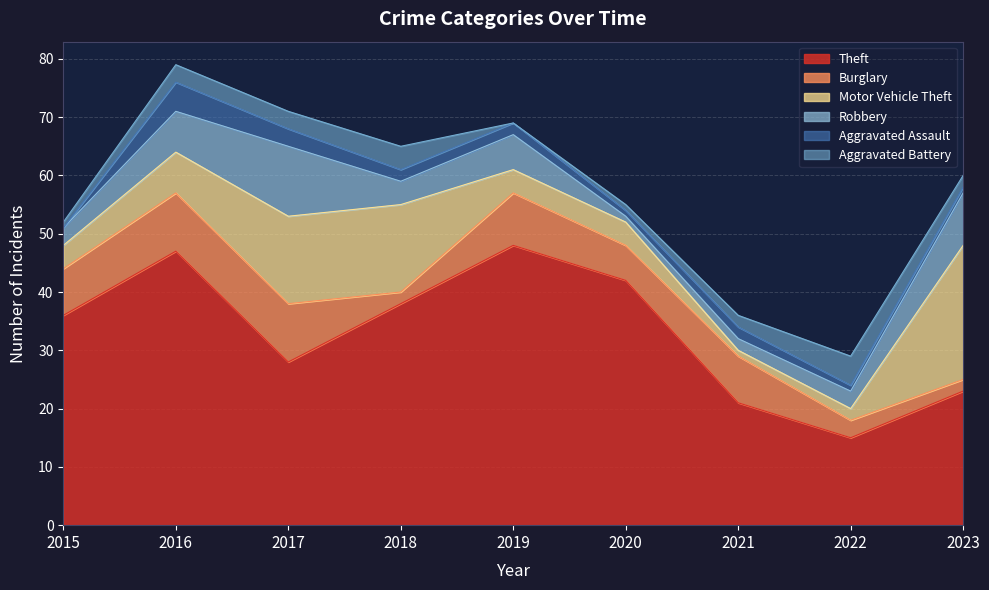

Where is the first local minimum for Motor Vehicle Theft?

2021